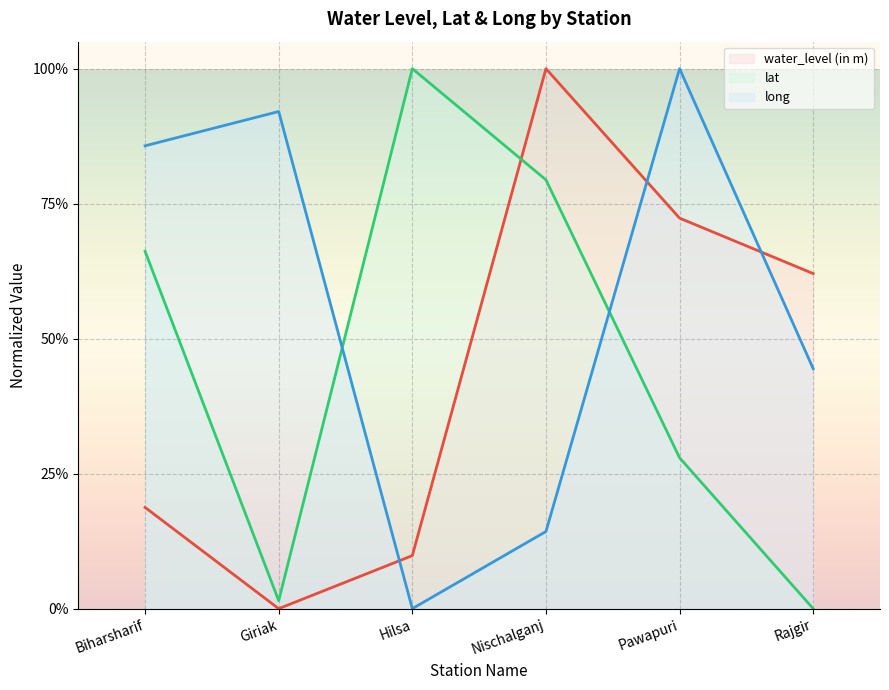

How many positive values does the long series have?

5